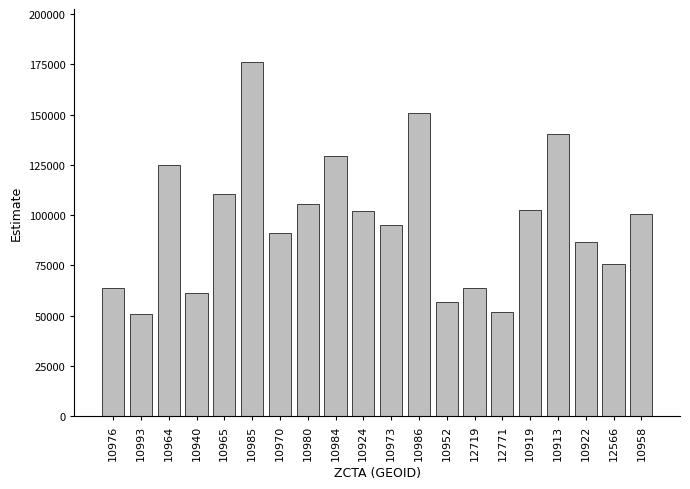

What is the sum of the values at 10913 and 10973?

235531